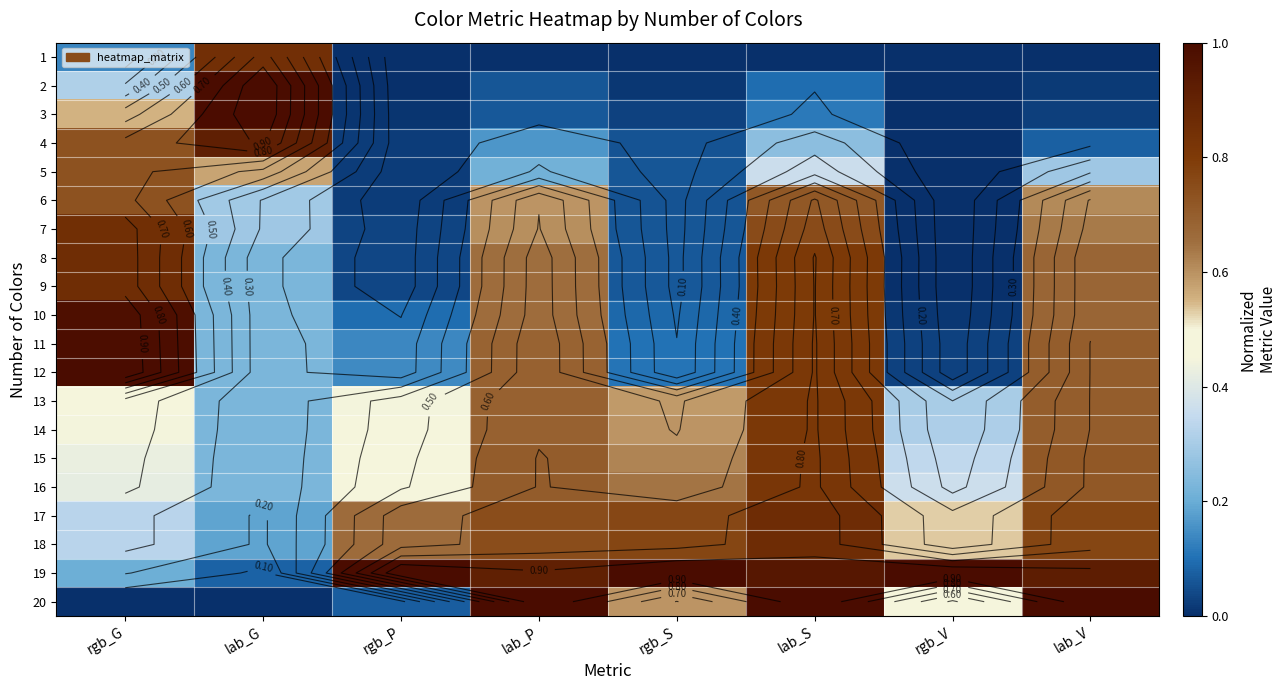

At which label is 1 closest to 0?

rgb_P